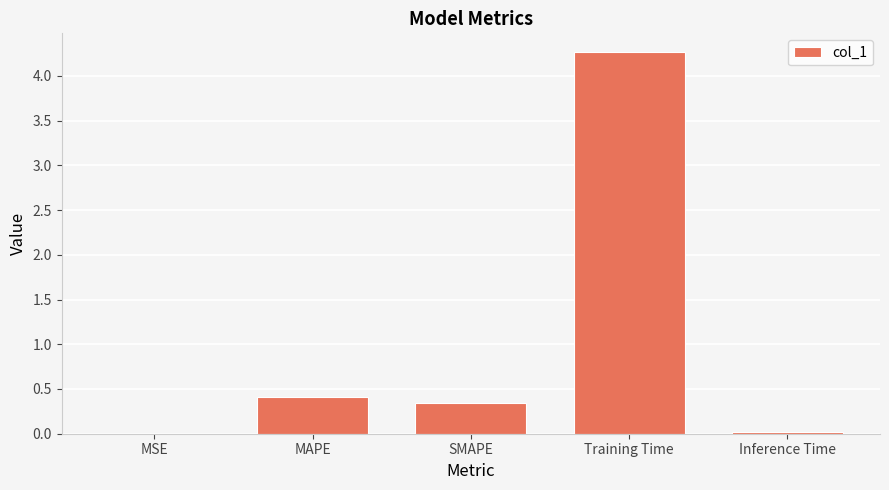

The value at MAPE is 0.2. True or false?

False